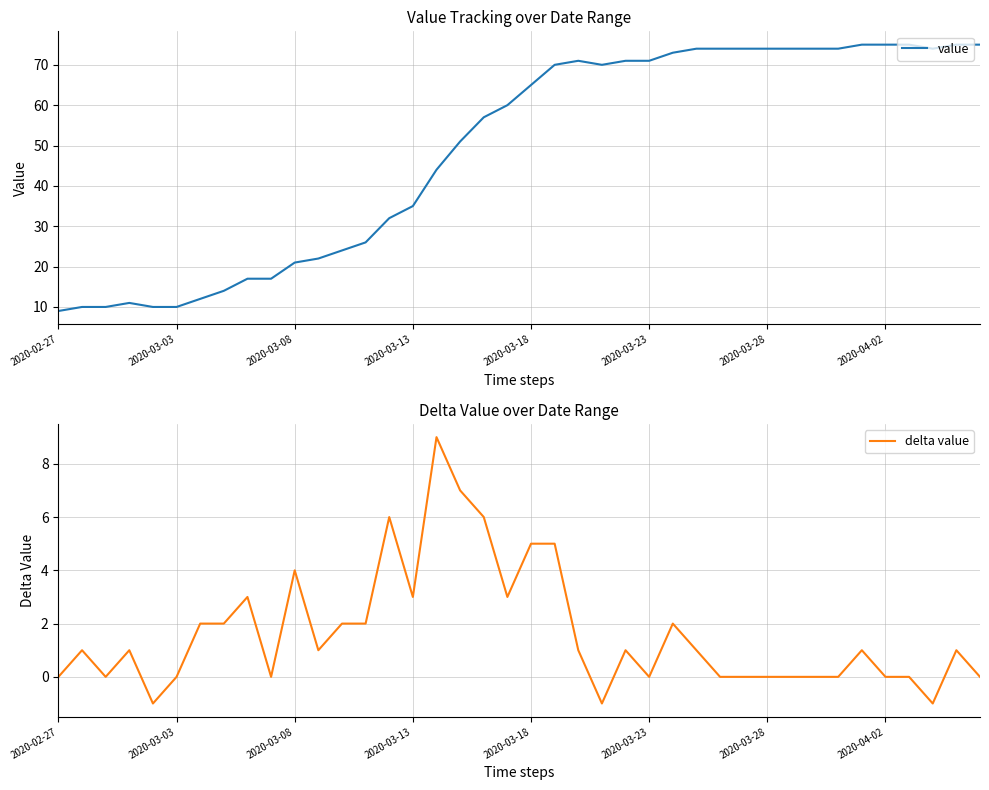

What is the minimum value for value?

9